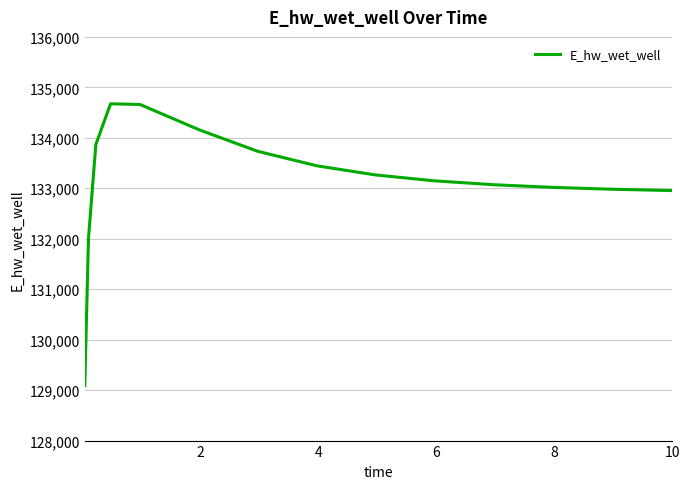

What is the minimum value shown in the chart?

129087.4